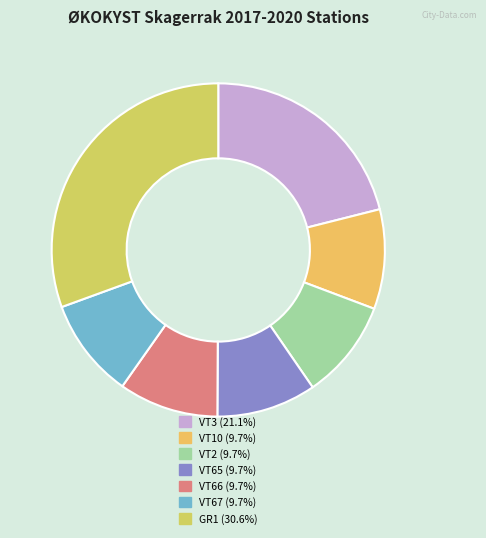

Is it true that VT67 is 10% of the pie?

True